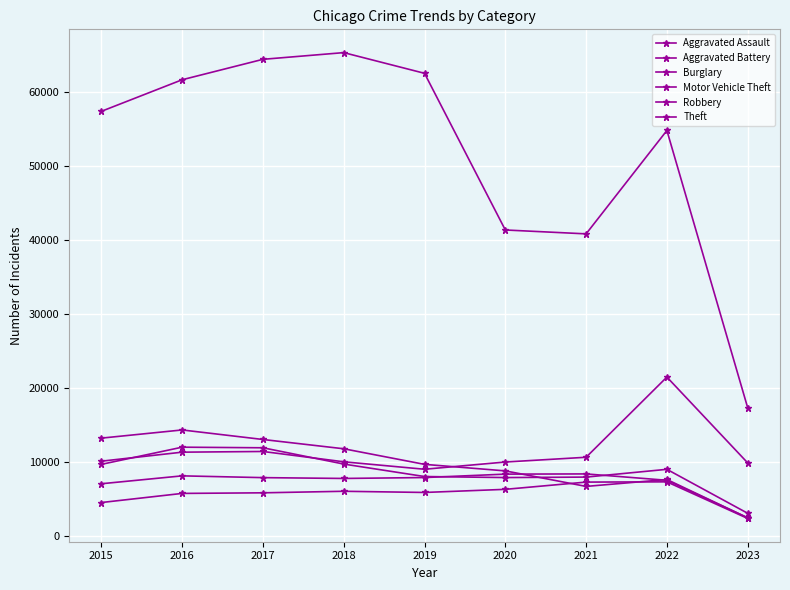

What is the sum of all Robbery values?

78920